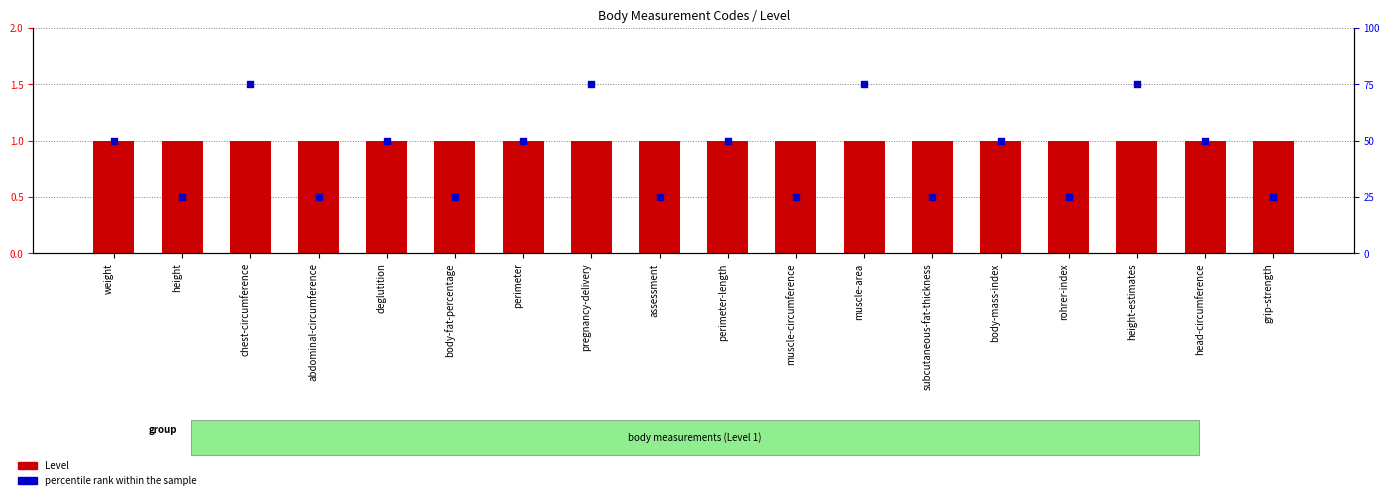

Which series contains the lowest Y value?

Level